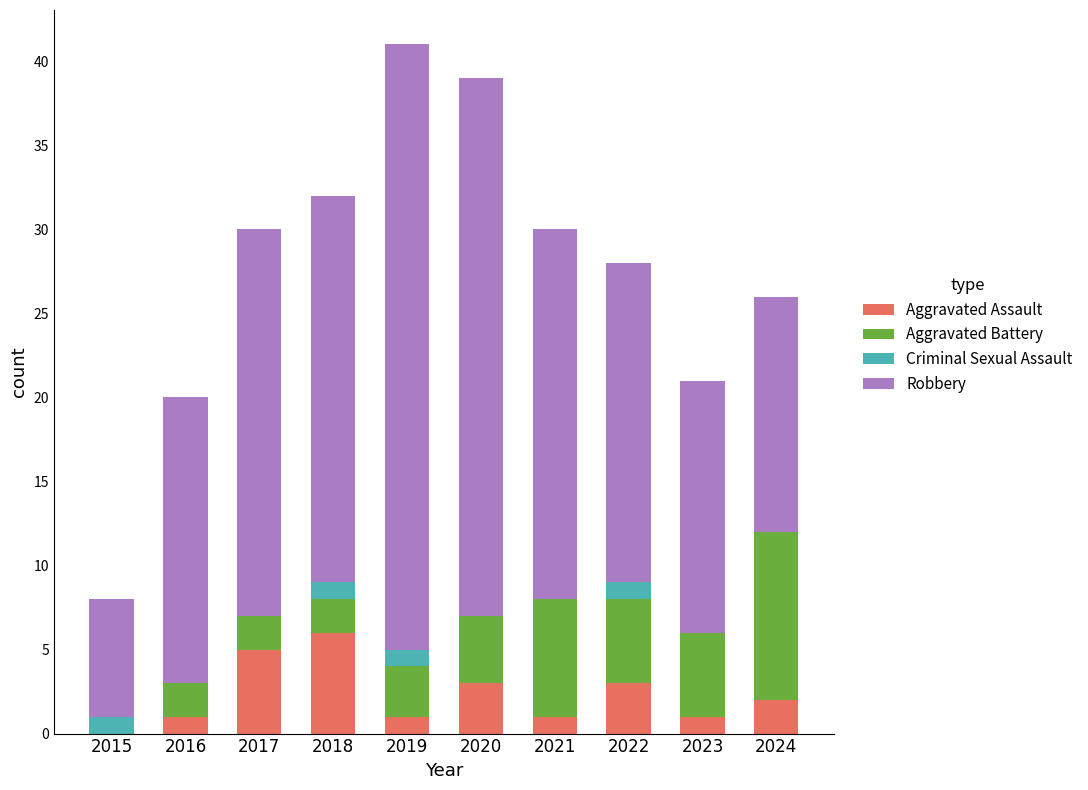

What is the total value across all series at 2022?

28